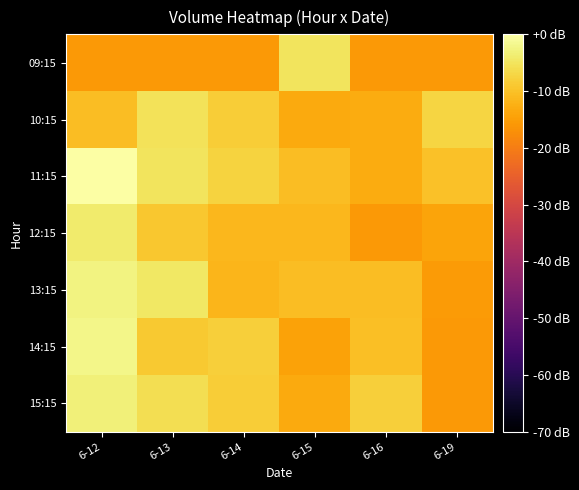

Reading left to right, extract all data points from this chart.

09:15: 6-12=-15.8	6-13=-15.8	6-14=-15.8	6-15=-5.0	6-16=-15.8	6-19=-15.8
10:15: 6-12=-10.4	6-13=-5.3	6-14=-8.4	6-15=-13.2	6-16=-13.0	6-19=-7.1
11:15: 6-12=0.0	6-13=-5.0	6-14=-7.6	6-15=-10.4	6-16=-13.0	6-19=-10.0
12:15: 6-12=-3.9	6-13=-9.1	6-14=-11.3	6-15=-11.3	6-16=-15.8	6-19=-14.1
13:15: 6-12=-2.5	6-13=-4.6	6-14=-11.7	6-15=-10.5	6-16=-10.5	6-19=-15.4
14:15: 6-12=-2.1	6-13=-9.0	6-14=-8.1	6-15=-14.3	6-16=-10.2	6-19=-15.8
15:15: 6-12=-3.3	6-13=-5.8	6-14=-8.3	6-15=-13.2	6-16=-8.1	6-19=-15.8